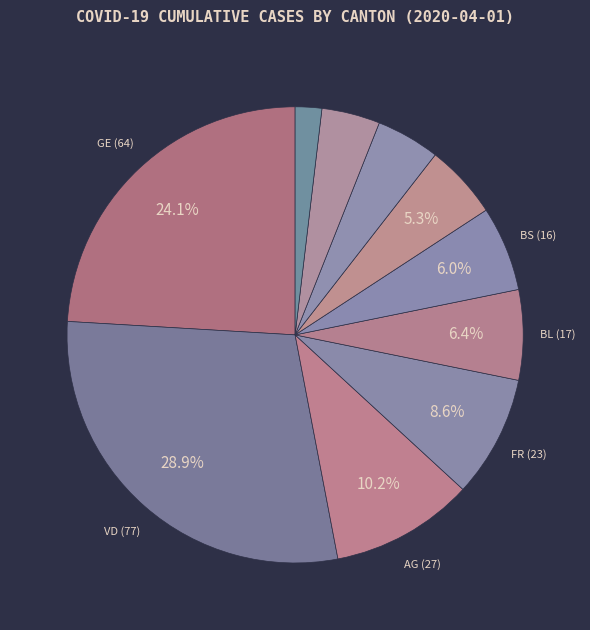

Is there any slice that represents more than half of the pie?

No